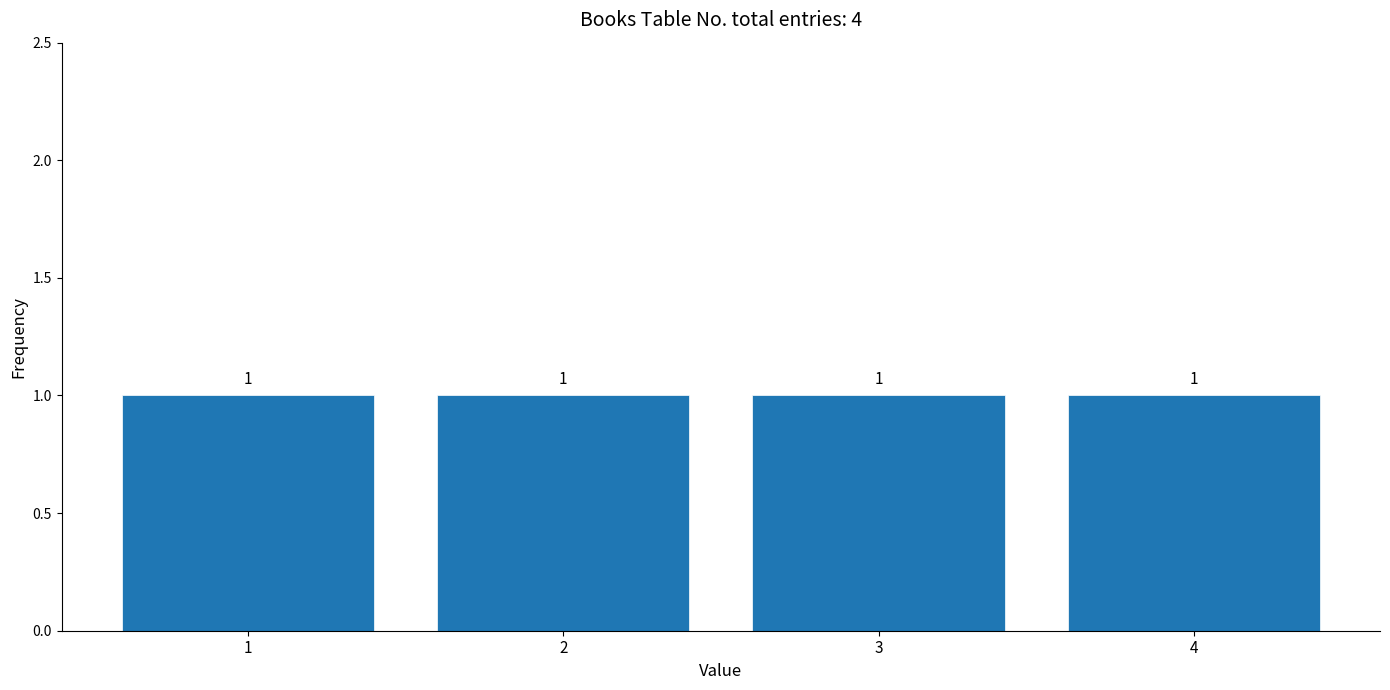

Reading left to right, list every bar in this chart as the range it spans on the x-axis followed by its height.

0.5 to 1.5: 1
1.5 to 2.5: 1
2.5 to 3.5: 1
3.5 to 4.5: 1